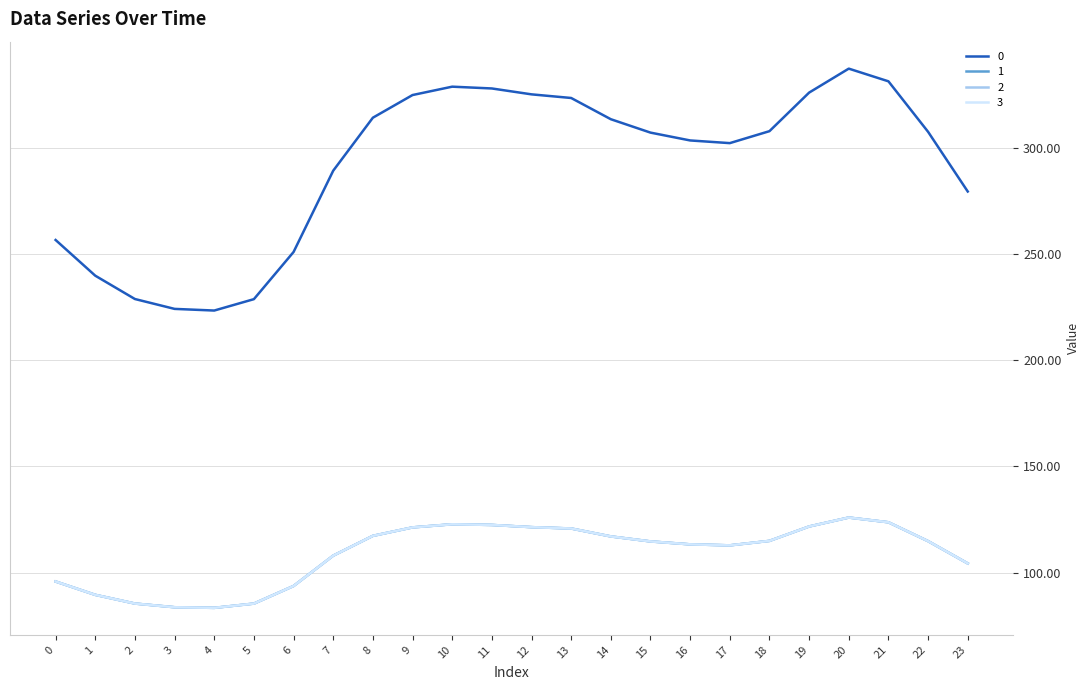

Is it true that 0 equals 289.1 at 7?

True